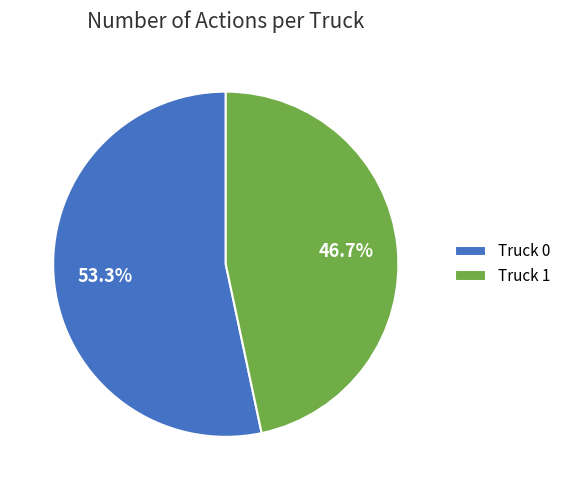

Which category has the smallest portion of the pie?

Truck 1